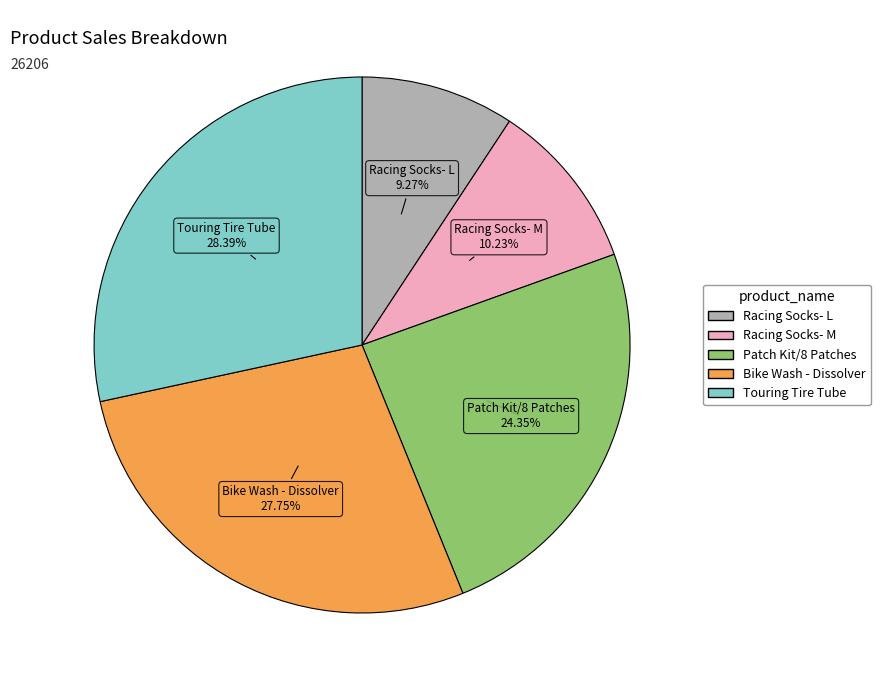

How much of the chart is everything except Touring Tire Tube?

71.6%